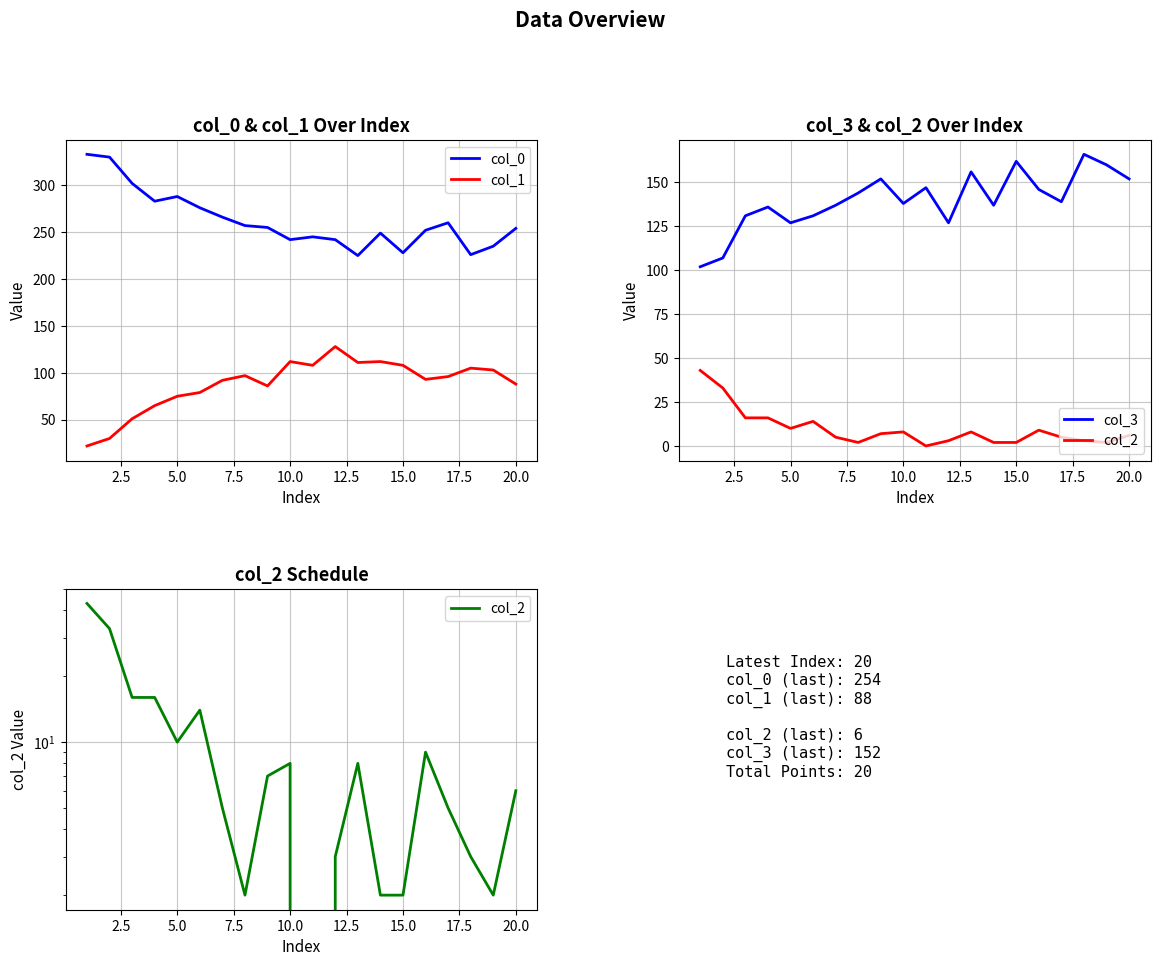

Which series has the widest spread of values?

col_0